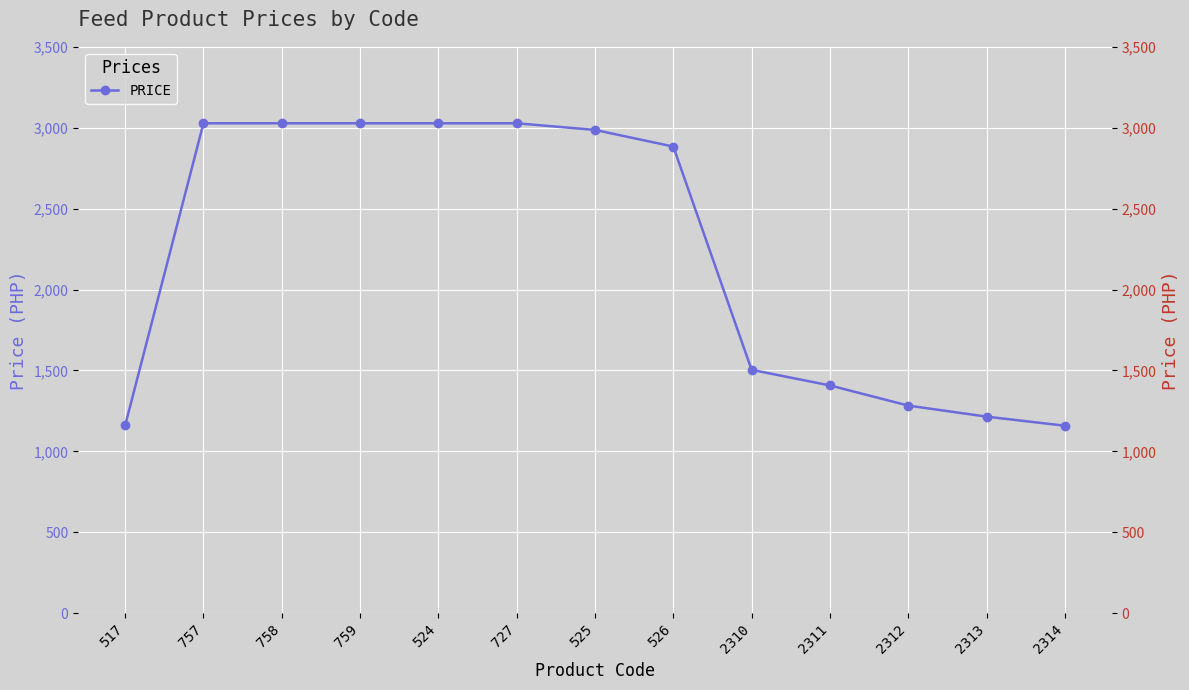

True or false: there are more than 0 points higher than both neighbors.

False